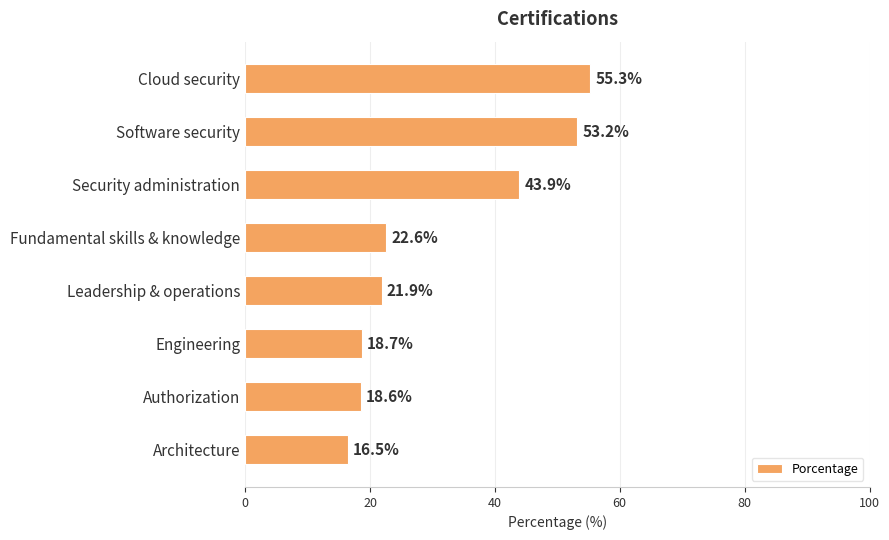

Is it true that the value at Fundamental skills & knowledge is 22.6?

True